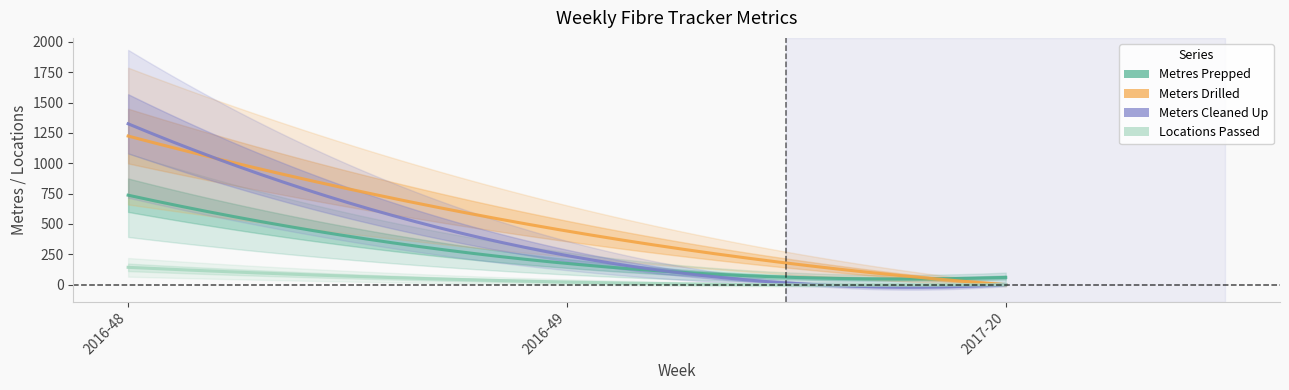

Which series has the largest total across all categories?

Meters Drilled